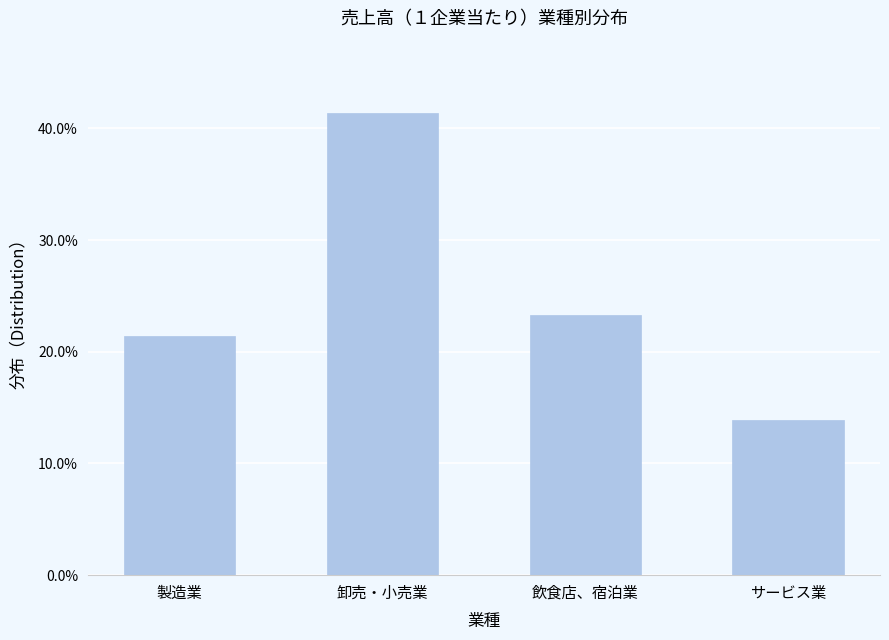

What is the change in value from 飲食店、宿泊業 to サービス業?

-9.5